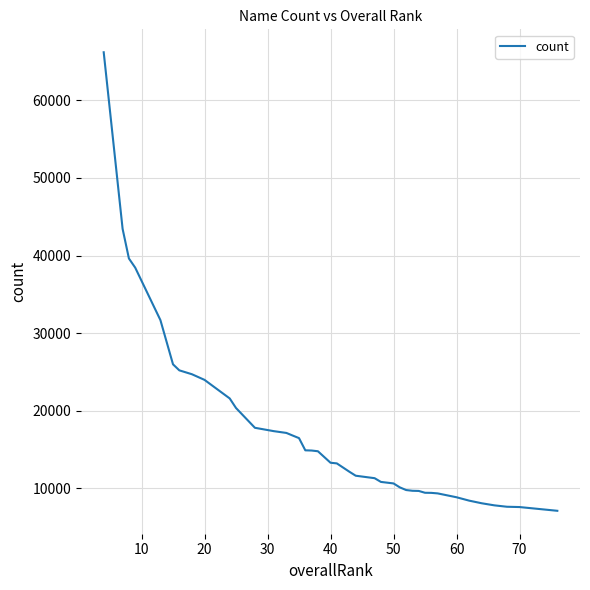

What is the maximum value shown in the chart?

66176